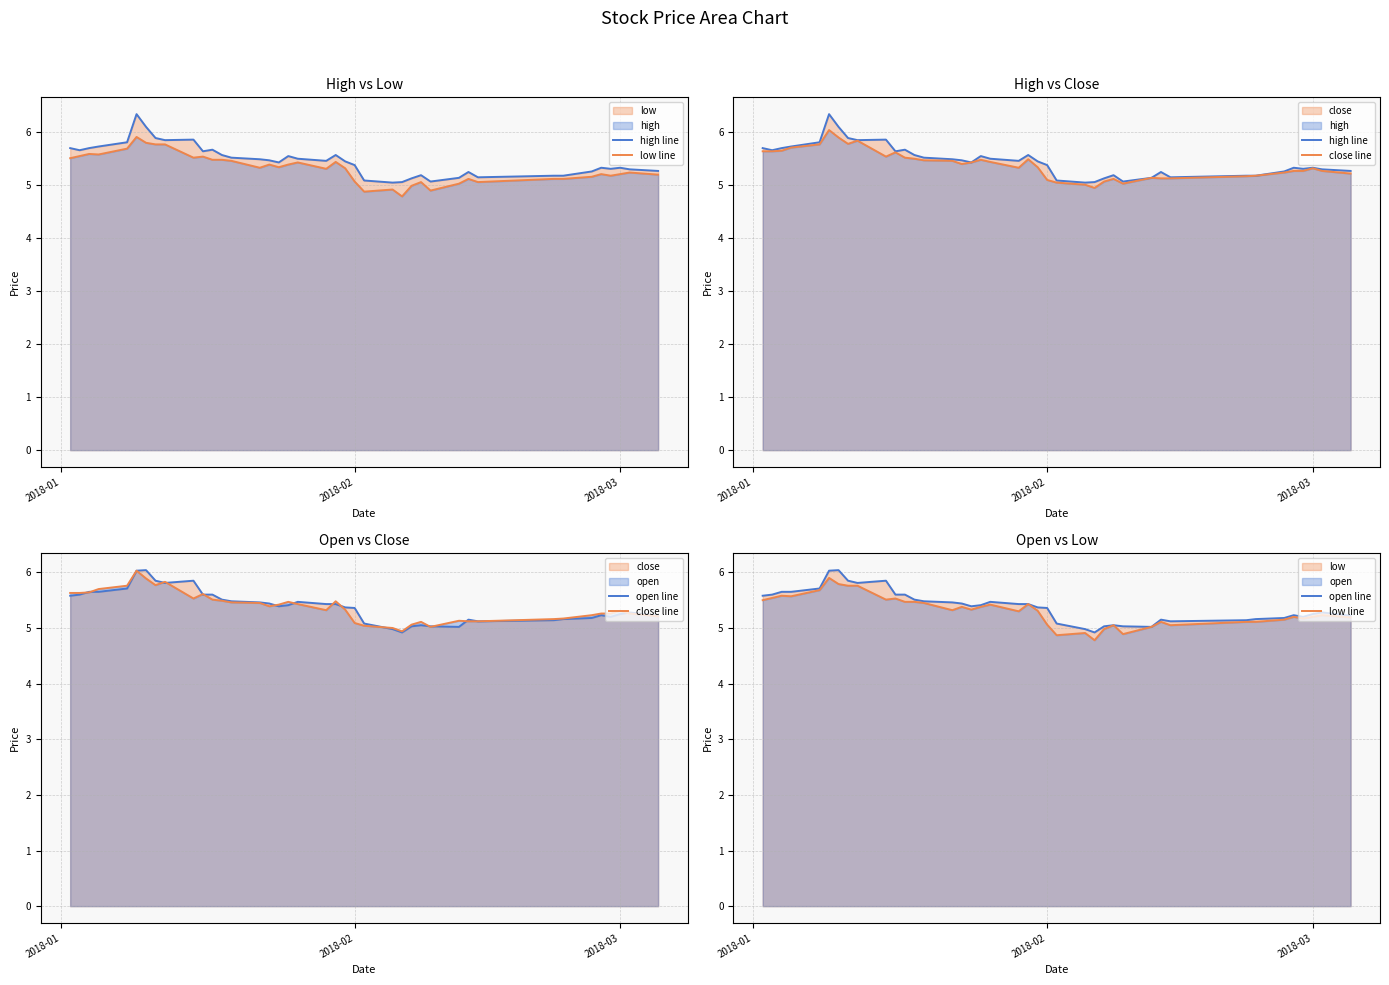

True or false: open line has more than 1 points higher than both neighbors.

True